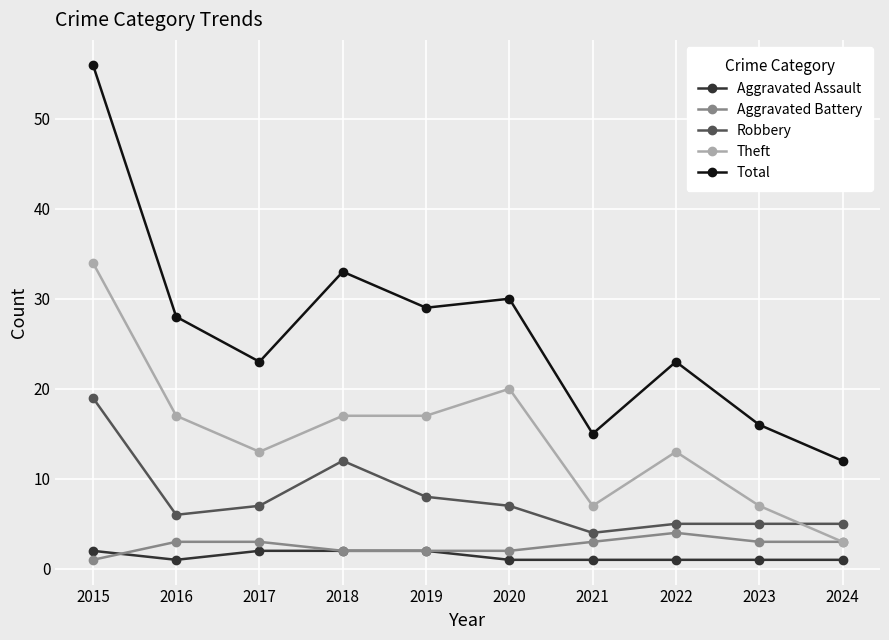

Which series has the largest total across all categories?

Total